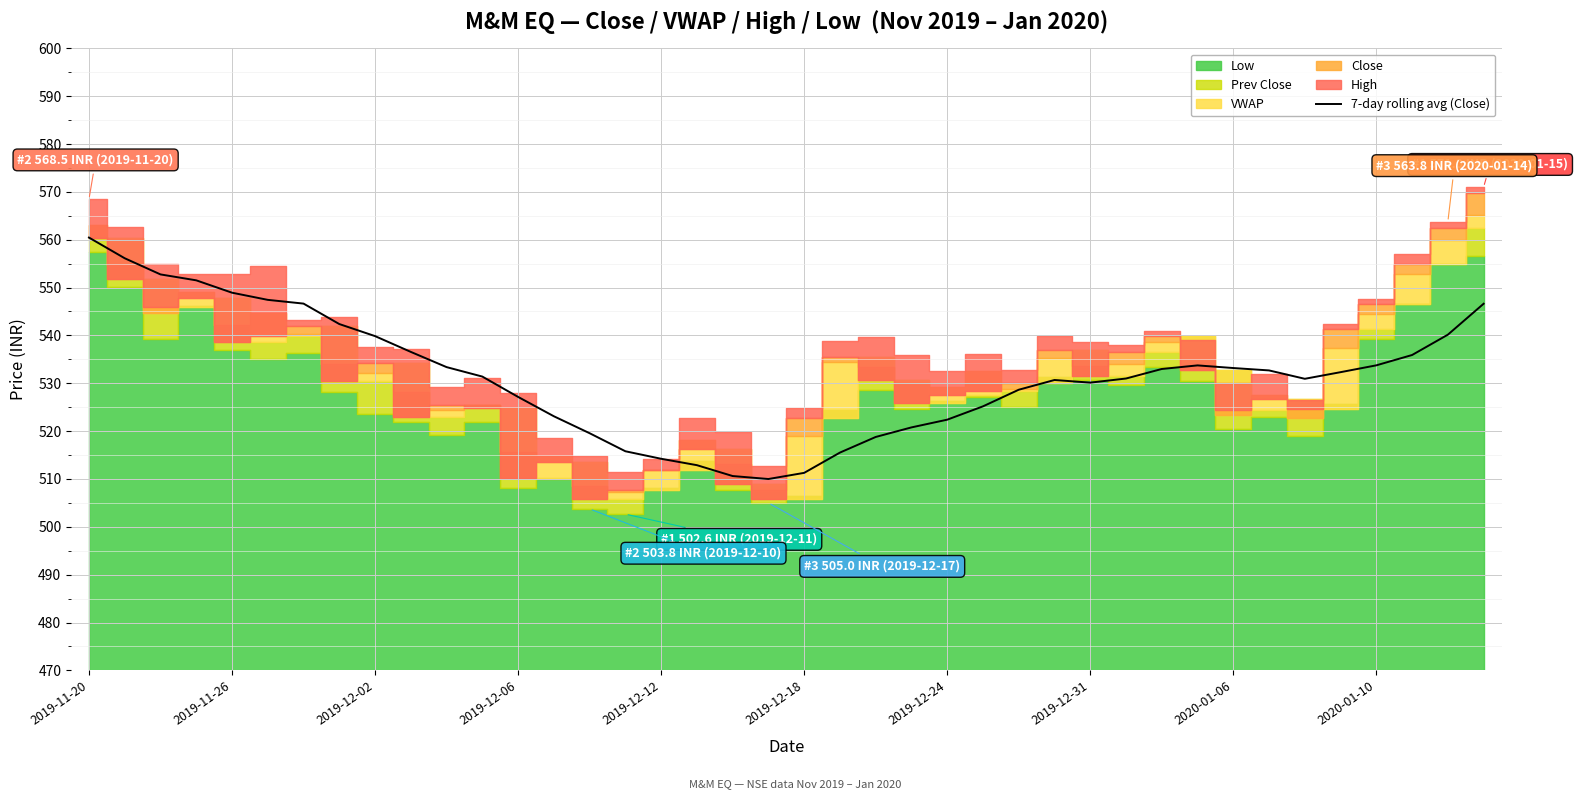

What is the difference between the maximum and second lowest values?

49.8